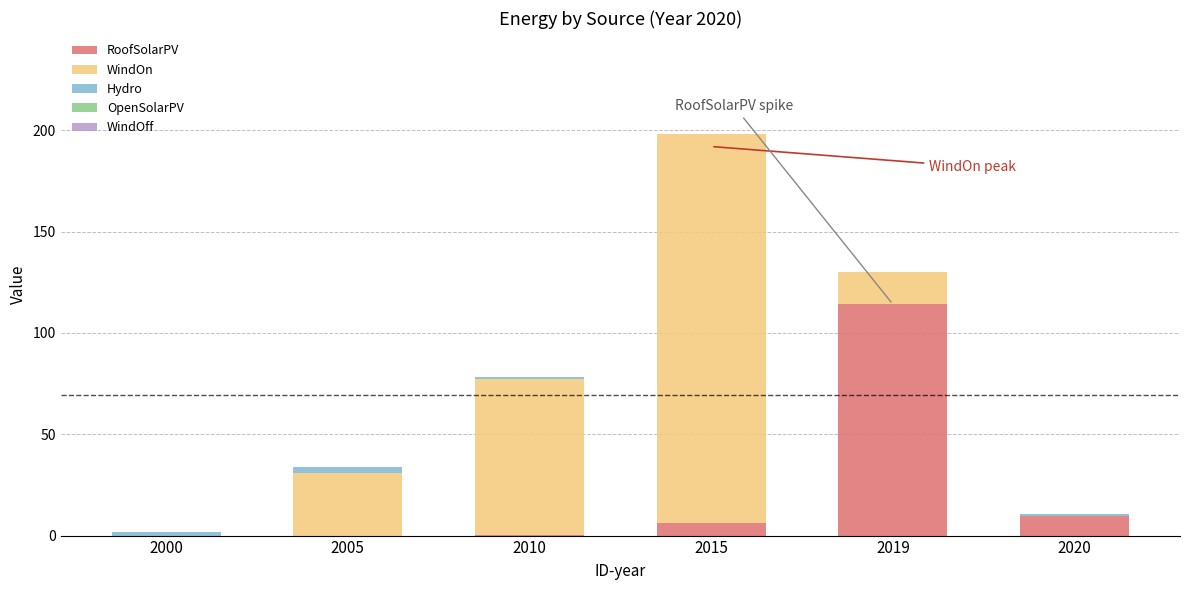

At which category is the sum across all series the highest?

2015